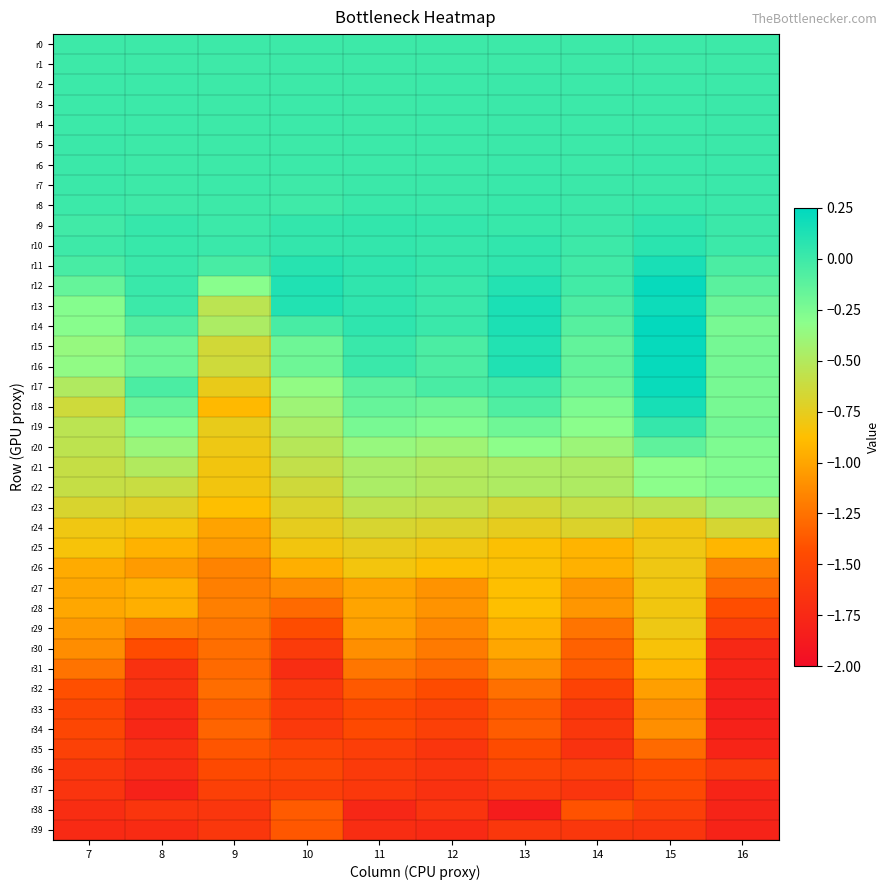

Reading right to left, what are all the values shown in this chart?

r0: 16=0.0	15=0.0	14=0.0	13=0.0	12=0.0	11=0.0	10=0.0	9=0.0	8=0.0	7=0.0
r1: 16=0.0	15=-0.0	14=0.0	13=0.0	12=0.0	11=0.0	10=0.0	9=-0.0	8=0.0	7=-0.0
r2: 16=0.0	15=0.0	14=0.0	13=0.0	12=0.0	11=0.0	10=0.0	9=0.0	8=0.0	7=0.0
r3: 16=0.0	15=0.0	14=0.0	13=0.0	12=0.0	11=0.0	10=0.0	9=0.0	8=0.0	7=0.0
r4: 16=0.0	15=0.0	14=0.0	13=0.0	12=0.0	11=0.0	10=0.0	9=0.0	8=0.0	7=0.0
r5: 16=0.0	15=0.0	14=0.0	13=0.0	12=0.0	11=0.0	10=0.0	9=0.0	8=0.0	7=0.0
r6: 16=0.0	15=0.0	14=0.0	13=0.0	12=0.0	11=0.0	10=0.0	9=0.0	8=0.0	7=0.0
r7: 16=0.0	15=0.0	14=0.0	13=0.0	12=0.0	11=0.0	10=-0.0	9=0.0	8=0.0	7=0.0
r8: 16=0.0	15=0.0	14=0.0	13=0.0	12=0.0	11=0.0	10=-0.0	9=0.0	8=-0.0	7=0.0
r9: 16=0.0	15=0.1	14=0.0	13=0.0	12=0.0	11=0.0	10=0.0	9=0.0	8=0.0	7=-0.0
r10: 16=0.0	15=0.1	14=-0.0	13=0.0	12=0.0	11=0.0	10=0.0	9=0.0	8=0.0	7=-0.0
r11: 16=-0.1	15=0.1	14=-0.0	13=0.1	12=0.0	11=0.1	10=0.1	9=-0.0	8=0.0	7=-0.0
r12: 16=-0.1	15=0.2	14=-0.0	13=0.1	12=0.0	11=0.1	10=0.1	9=-0.3	8=0.0	7=-0.2
r13: 16=-0.2	15=0.2	14=-0.1	13=0.1	12=0.0	11=0.1	10=0.1	9=-0.5	8=0.0	7=-0.3
r14: 16=-0.2	15=0.2	14=-0.1	13=0.1	12=0.0	11=0.1	10=-0.0	9=-0.5	8=-0.1	7=-0.3
r15: 16=-0.2	15=0.2	14=-0.1	13=0.1	12=-0.1	11=0.0	10=-0.2	9=-0.7	8=-0.2	7=-0.4
r16: 16=-0.2	15=0.2	14=-0.1	13=0.1	12=-0.1	11=0.0	10=-0.2	9=-0.6	8=-0.2	7=-0.3
r17: 16=-0.2	15=0.2	14=-0.2	13=-0.0	12=-0.0	11=-0.1	10=-0.3	9=-0.8	8=-0.1	7=-0.5
r18: 16=-0.2	15=0.2	14=-0.3	13=-0.1	12=-0.2	11=-0.2	10=-0.4	9=-0.9	8=-0.2	7=-0.6
r19: 16=-0.2	15=0.0	14=-0.3	13=-0.2	12=-0.3	11=-0.2	10=-0.5	9=-0.8	8=-0.3	7=-0.5
r20: 16=-0.3	15=-0.1	14=-0.4	13=-0.3	12=-0.4	11=-0.4	10=-0.5	9=-0.8	8=-0.4	7=-0.6
r21: 16=-0.3	15=-0.3	14=-0.5	13=-0.5	12=-0.5	11=-0.5	10=-0.6	9=-0.8	8=-0.5	7=-0.6
r22: 16=-0.3	15=-0.3	14=-0.5	13=-0.5	12=-0.5	11=-0.5	10=-0.6	9=-0.8	8=-0.6	7=-0.6
r23: 16=-0.4	15=-0.6	14=-0.6	13=-0.7	12=-0.6	11=-0.6	10=-0.7	9=-0.9	8=-0.7	7=-0.7
r24: 16=-0.7	15=-0.8	14=-0.7	13=-0.8	12=-0.7	11=-0.7	10=-0.8	9=-1.0	8=-0.8	7=-0.8
r25: 16=-0.9	15=-0.8	14=-0.9	13=-0.9	12=-0.8	11=-0.8	10=-0.8	9=-1.0	8=-0.9	7=-0.8
r26: 16=-1.2	15=-0.8	14=-0.9	13=-0.9	12=-0.9	11=-0.8	10=-1.0	9=-1.2	8=-1.0	7=-1.0
r27: 16=-1.3	15=-0.8	14=-1.1	13=-0.9	12=-1.1	11=-1.0	10=-1.1	9=-1.2	8=-0.9	7=-1.0
r28: 16=-1.4	15=-0.8	14=-1.1	13=-0.9	12=-1.1	11=-1.0	10=-1.3	9=-1.2	8=-1.0	7=-1.0
r29: 16=-1.6	15=-0.8	14=-1.2	13=-0.9	12=-1.1	11=-1.0	10=-1.4	9=-1.2	8=-1.2	7=-1.1
r30: 16=-1.8	15=-0.8	14=-1.3	13=-1.0	12=-1.2	11=-1.1	10=-1.6	9=-1.3	8=-1.4	7=-1.1
r31: 16=-1.8	15=-0.9	14=-1.4	13=-1.1	12=-1.3	11=-1.2	10=-1.7	9=-1.3	8=-1.7	7=-1.2
r32: 16=-1.8	15=-1.0	14=-1.5	13=-1.3	12=-1.4	11=-1.4	10=-1.6	9=-1.3	8=-1.7	7=-1.4
r33: 16=-1.8	15=-1.1	14=-1.6	13=-1.4	12=-1.5	11=-1.5	10=-1.6	9=-1.3	8=-1.7	7=-1.5
r34: 16=-1.8	15=-1.1	14=-1.6	13=-1.4	12=-1.5	11=-1.5	10=-1.6	9=-1.3	8=-1.8	7=-1.5
r35: 16=-1.8	15=-1.3	14=-1.7	13=-1.4	12=-1.6	11=-1.6	10=-1.5	9=-1.4	8=-1.7	7=-1.5
r36: 16=-1.6	15=-1.4	14=-1.5	13=-1.5	12=-1.6	11=-1.6	10=-1.5	9=-1.5	8=-1.7	7=-1.6
r37: 16=-1.8	15=-1.5	14=-1.6	13=-1.6	12=-1.7	11=-1.6	10=-1.6	9=-1.5	8=-1.8	7=-1.6
r38: 16=-1.8	15=-1.6	14=-1.4	13=-1.9	12=-1.7	11=-1.8	10=-1.4	9=-1.6	8=-1.6	7=-1.7
r39: 16=-1.8	15=-1.6	14=-1.6	13=-1.6	12=-1.7	11=-1.7	10=-1.4	9=-1.6	8=-1.7	7=-1.7